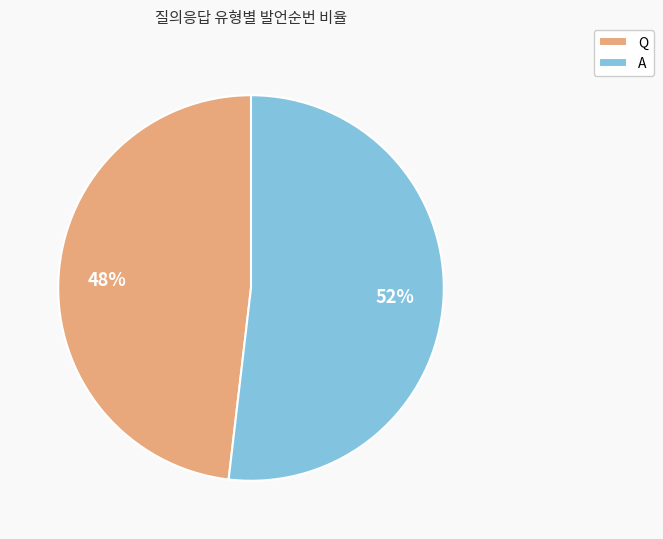

What is the largest slice in the pie chart?

A